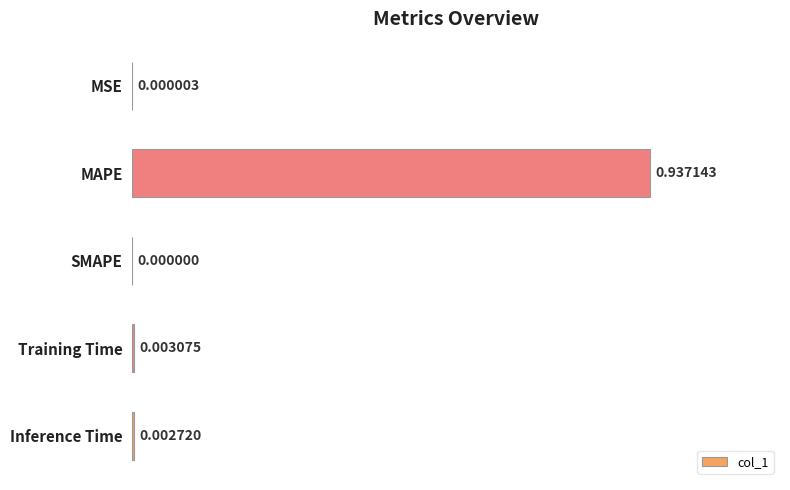

At which label is the value closest to 0?

SMAPE